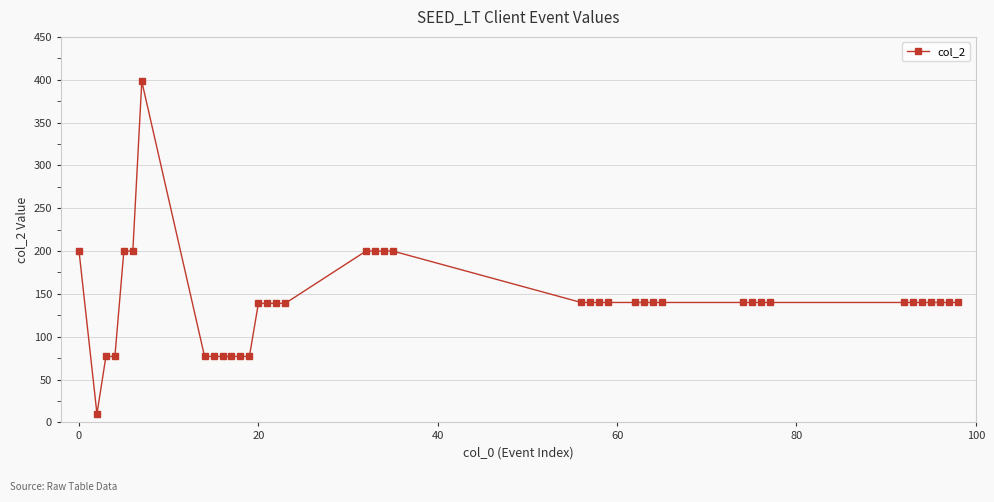

What is the sum of all values?

5640